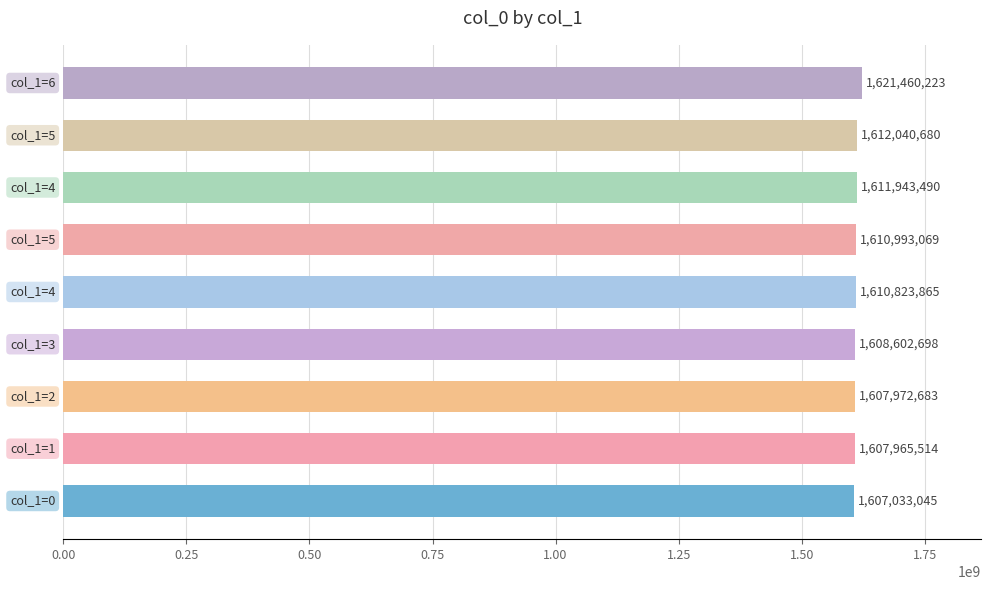

What is the smallest value displayed?

1607033045